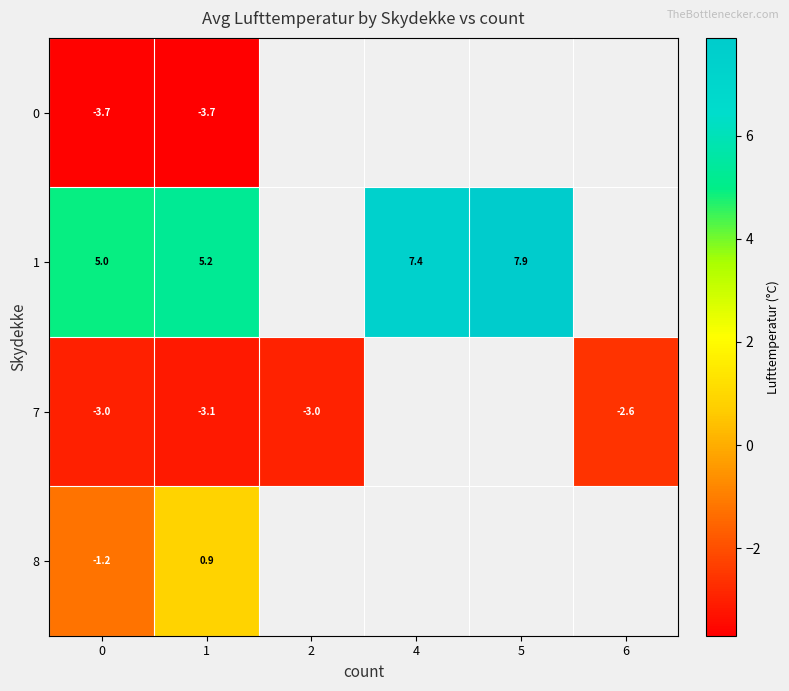

Is the value of 0 at 6 greater than the value of 7 at 4?

No